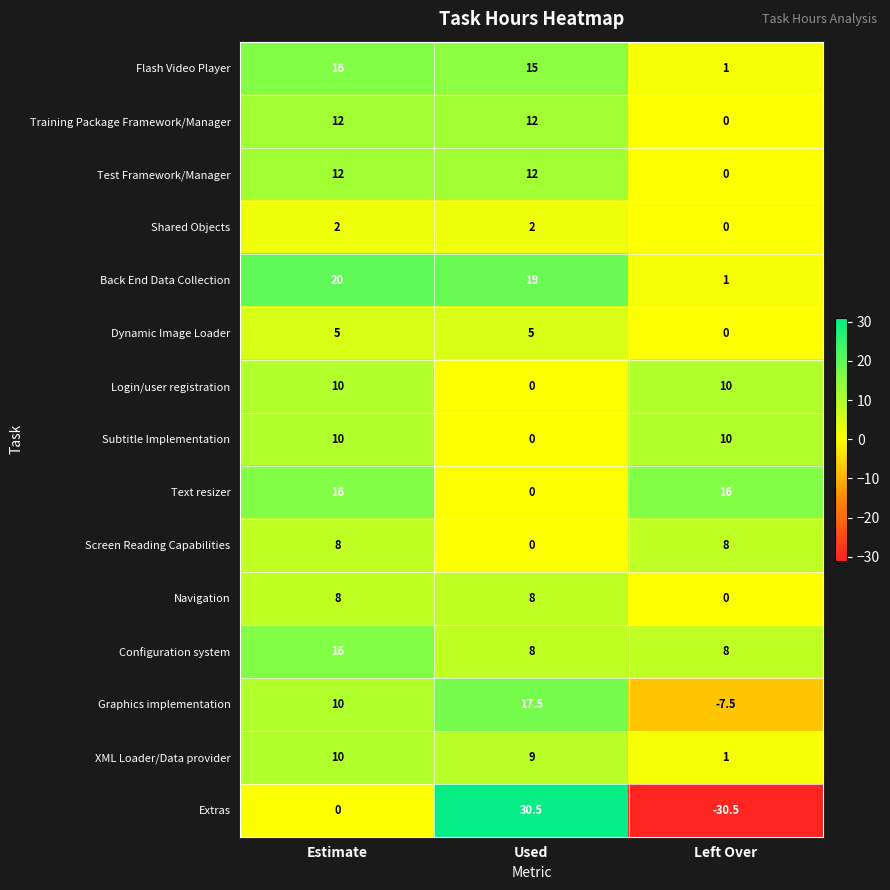

What value does the XML Loader/Data provider series have at Left Over?

1.0